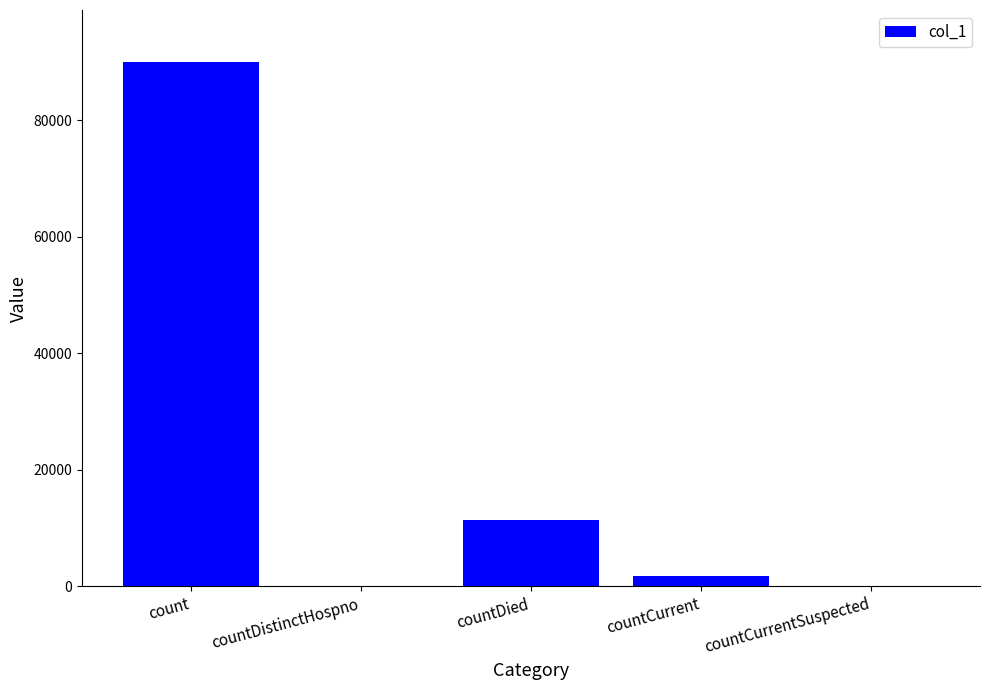

At which category does the chart reach its peak across all series?

count